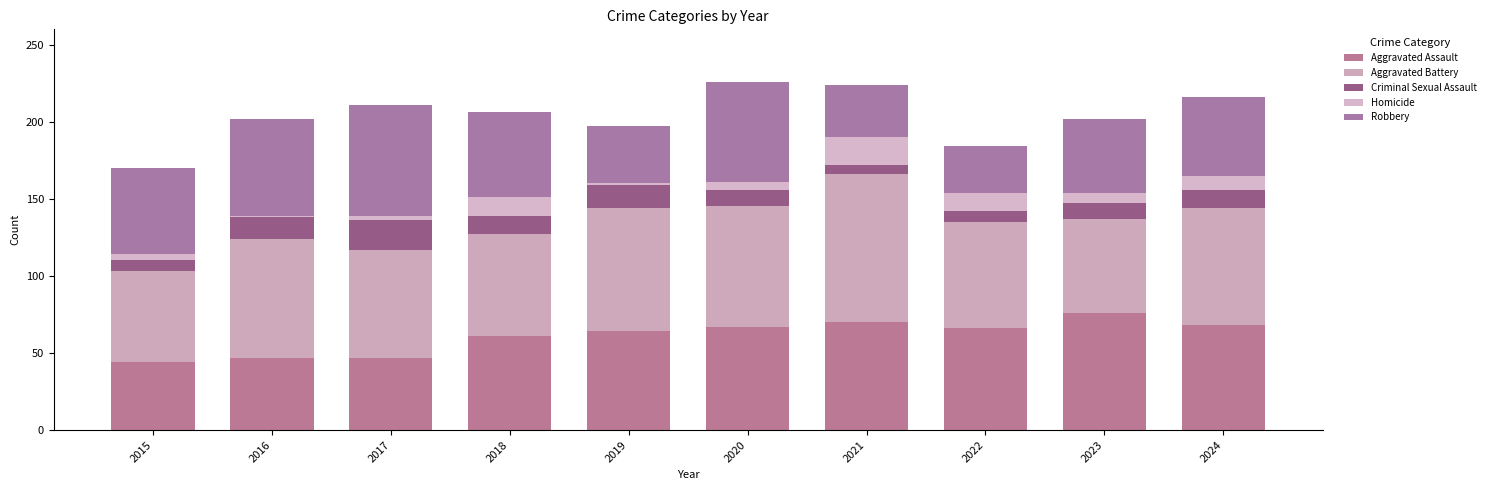

Rank the series by their maximum value, from lowest to highest.

Homicide, Criminal Sexual Assault, Robbery, Aggravated Assault, Aggravated Battery